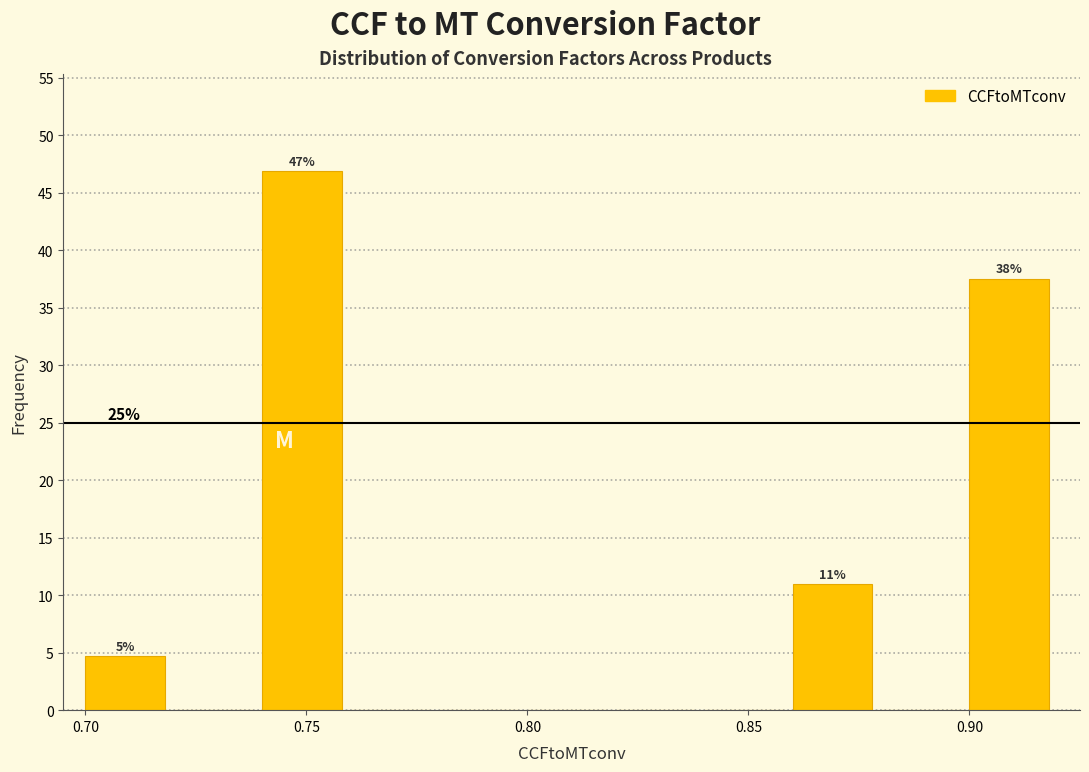

Over which range of the x-axis is the bar tallest?

0.74 to 0.76